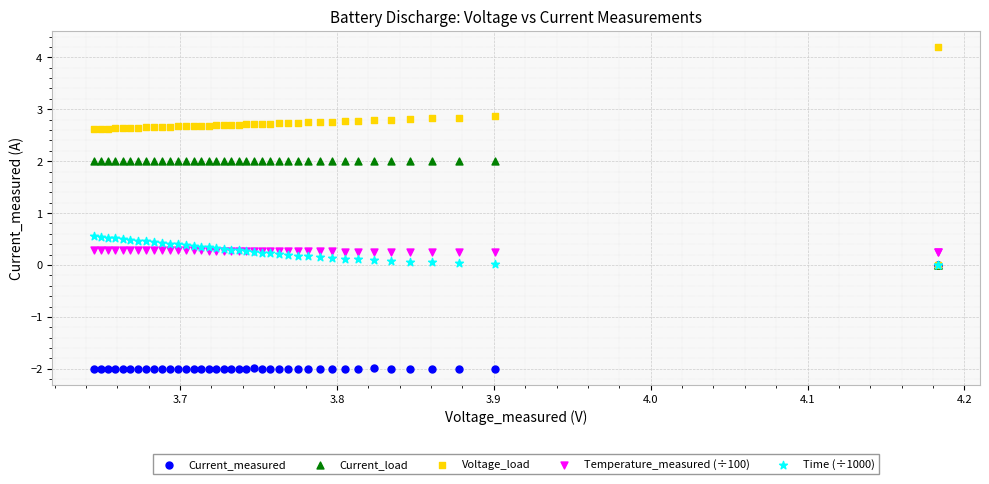

Which series reaches the maximum Y coordinate?

Voltage_load